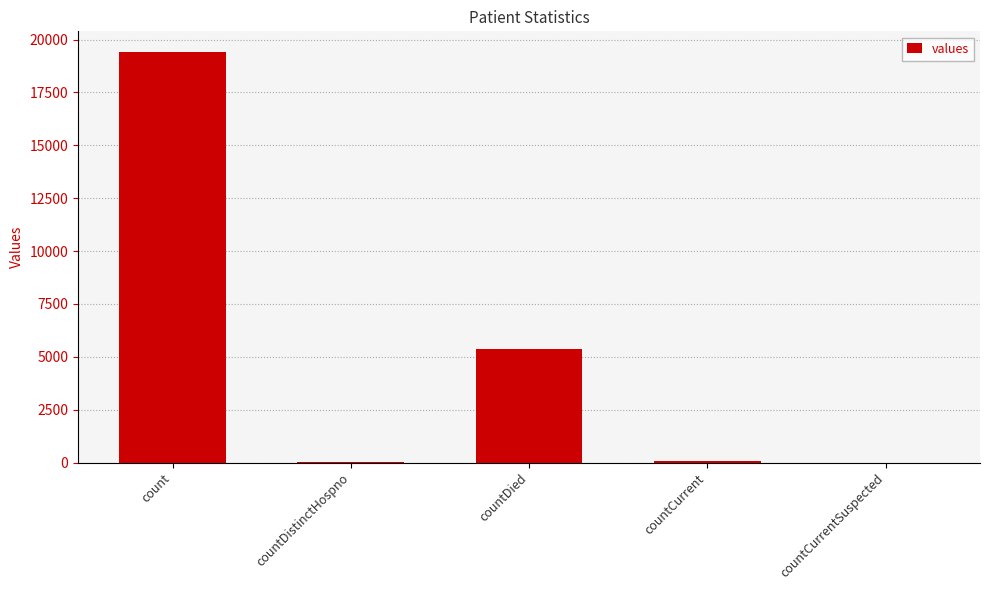

What value does the data have at countDied?

5357